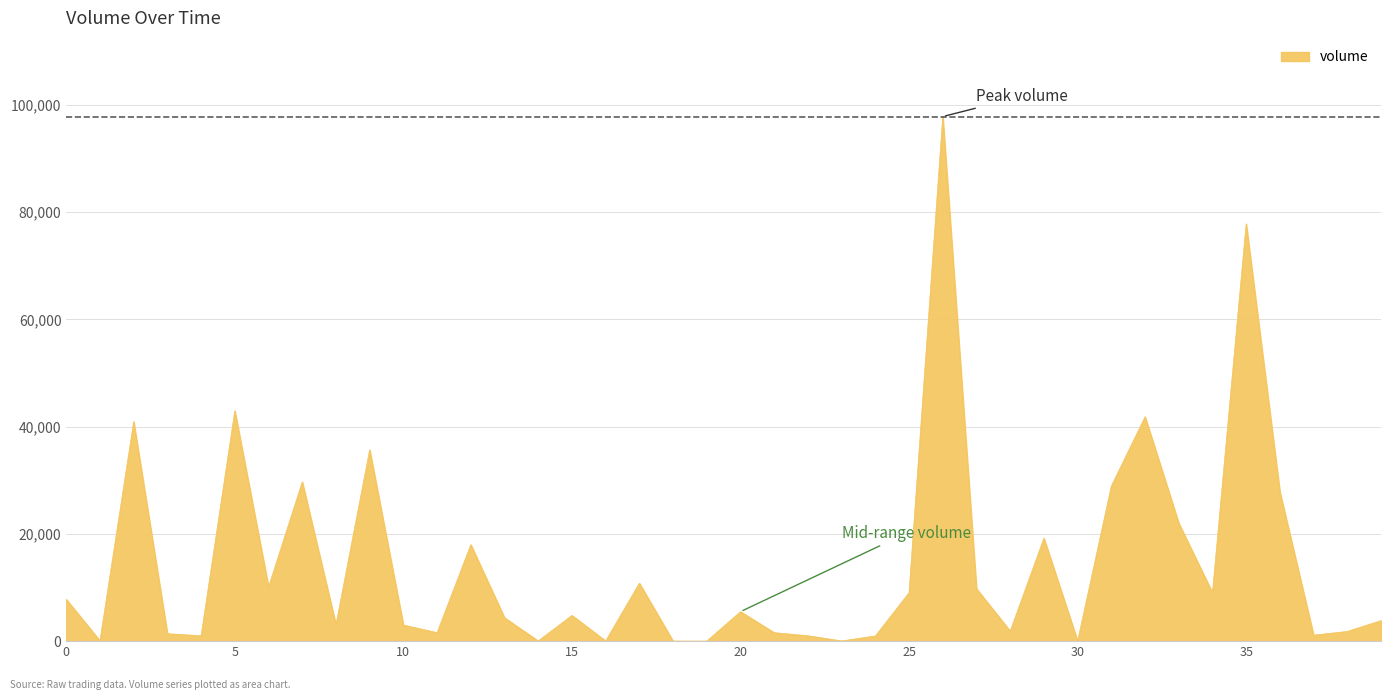

What is the difference between the maximum and minimum values?

97822.7